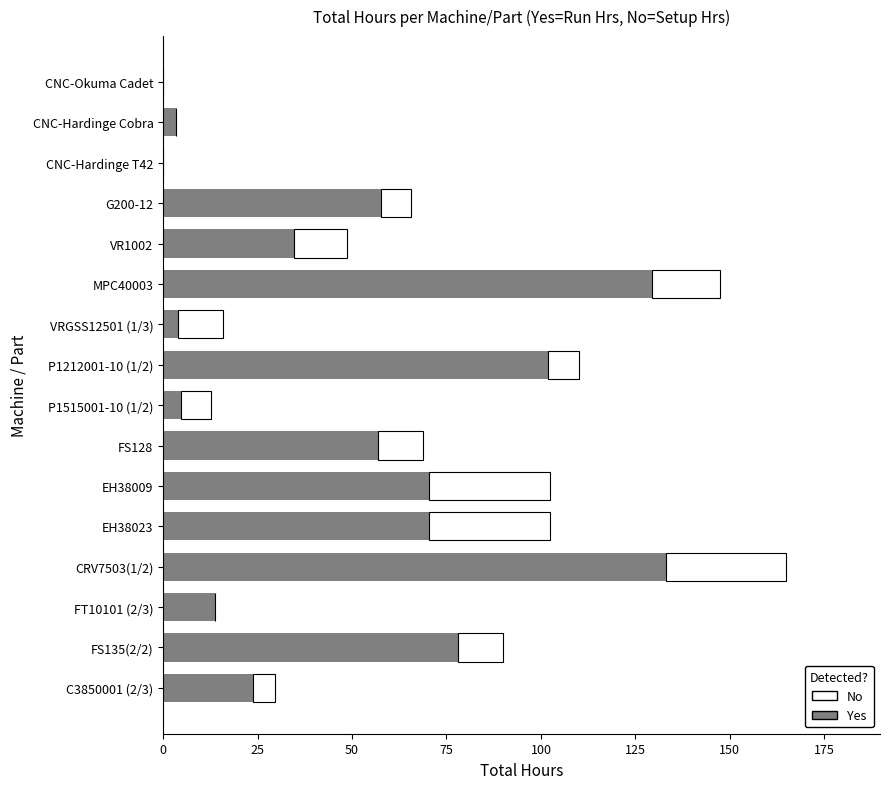

True or false: Yes has a value of 57.6 at G200-12.

True